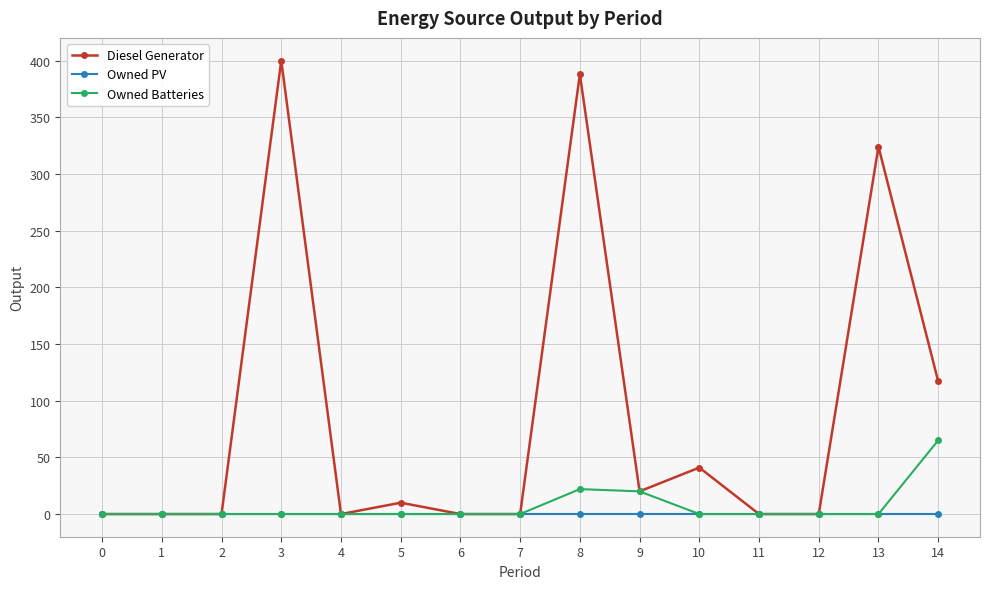

Which series has the largest total across all categories?

Diesel Generator